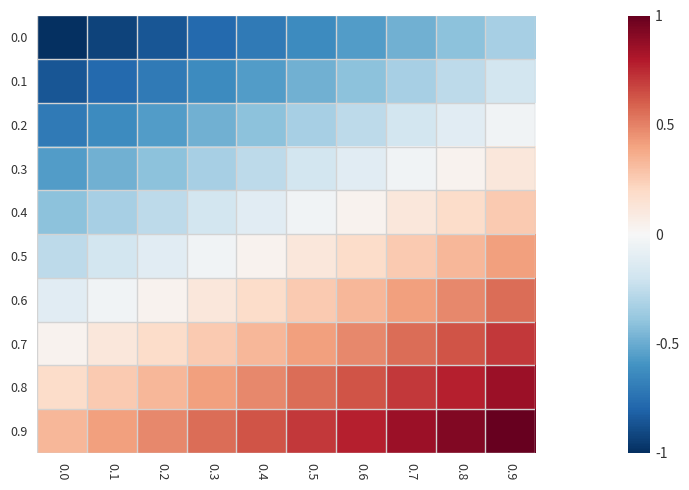

What is the minimum value shown in the chart?

-1.0